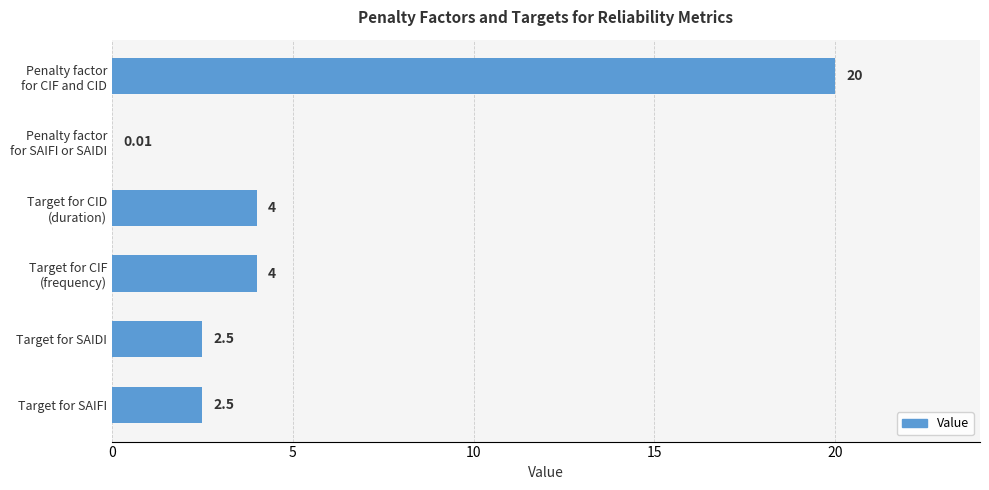

What is the ratio of the value at Target for SAIFI to the value at Target for SAIDI?

1.0